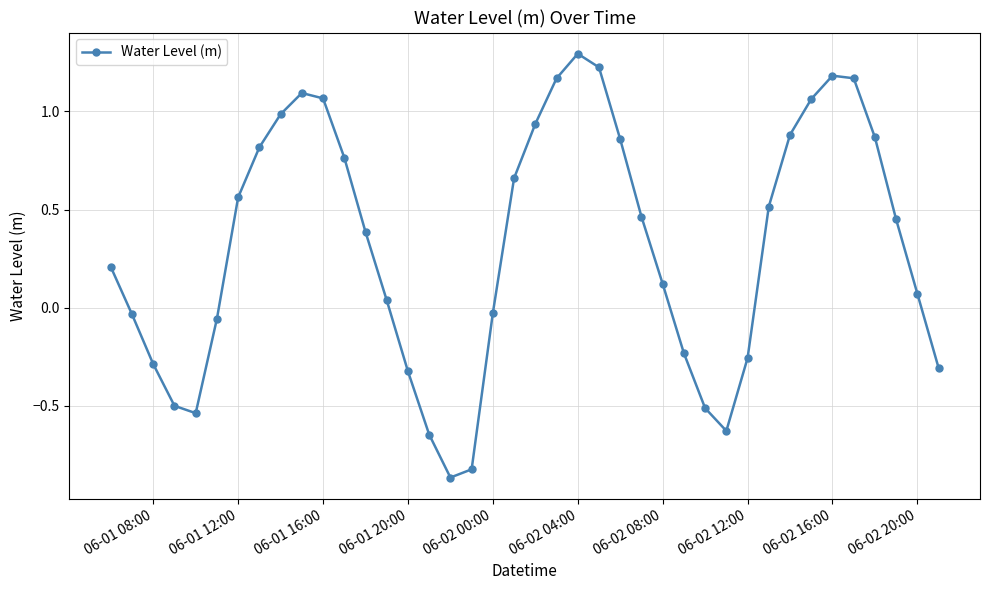

What is the greatest value displayed?

1.3